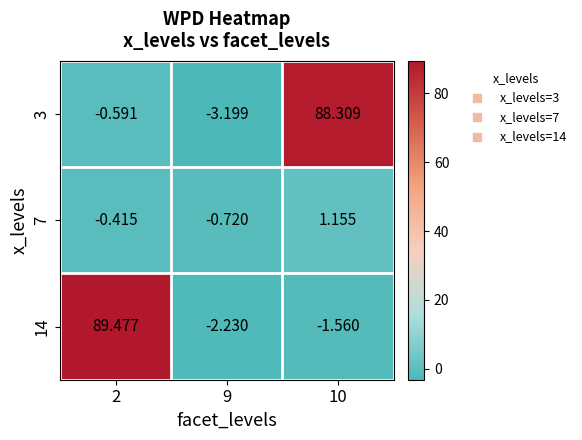

At how many categories does at least one series exceed 50?

2